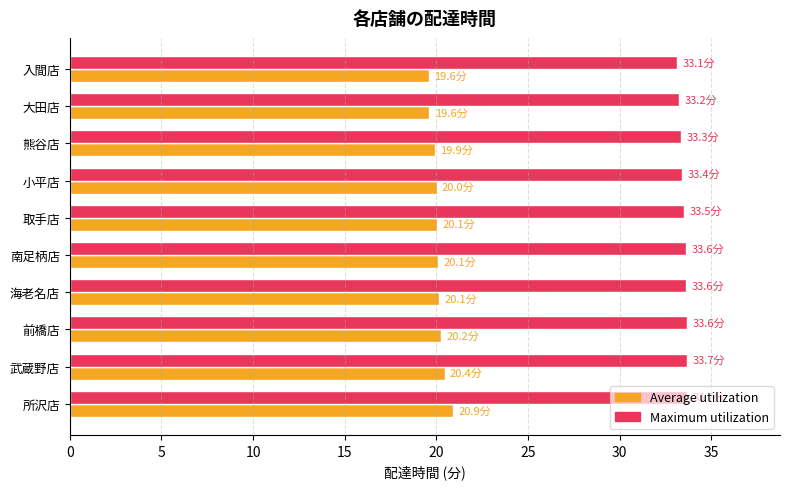

Which series has the largest total across all categories?

Maximum utilization